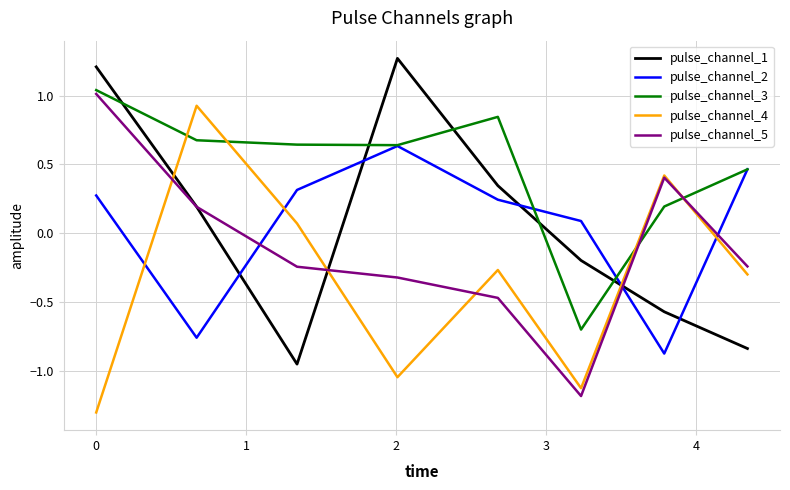

Which series has the largest total across all categories?

pulse_channel_3